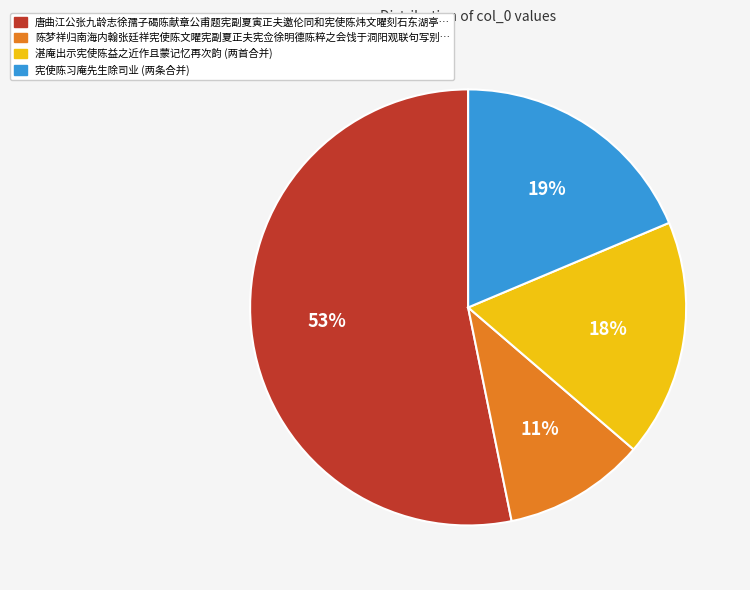

Does any single category account for the majority?

Yes